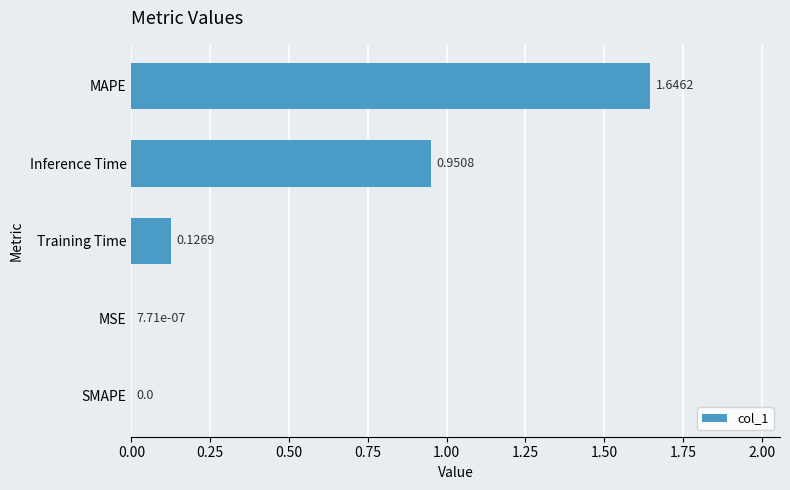

What is the sum of all values?

2.7